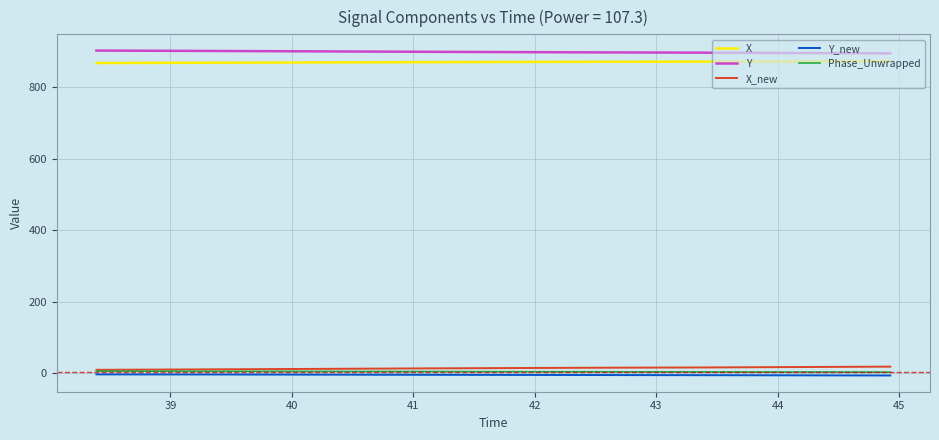

What is the highest value of the X series?

872.6